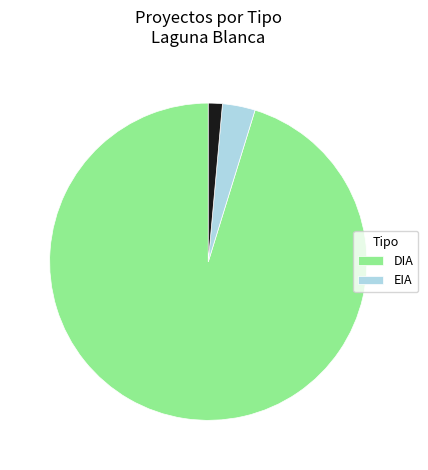

How many segments does this pie chart have?

3